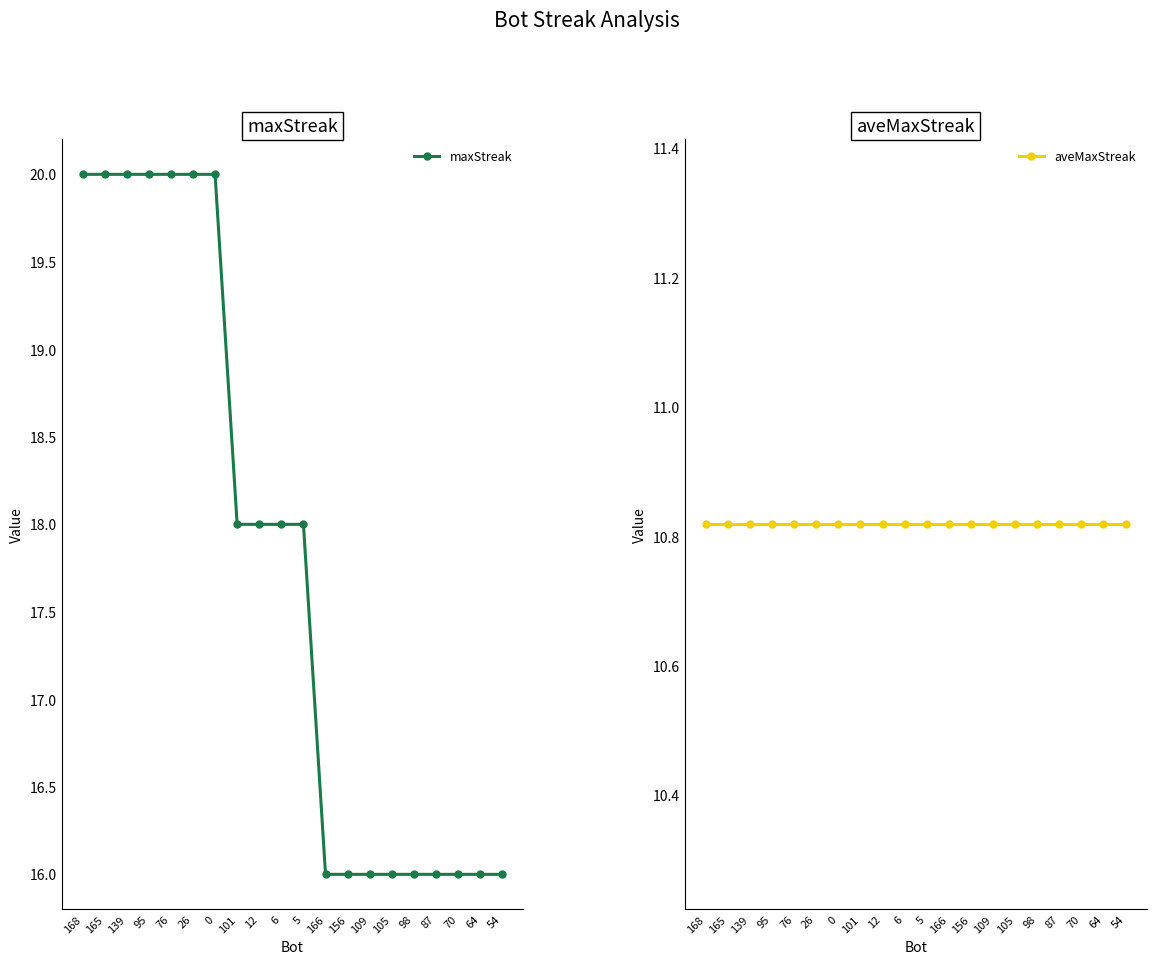

Read the aveMaxStreak value at 98.

10.8